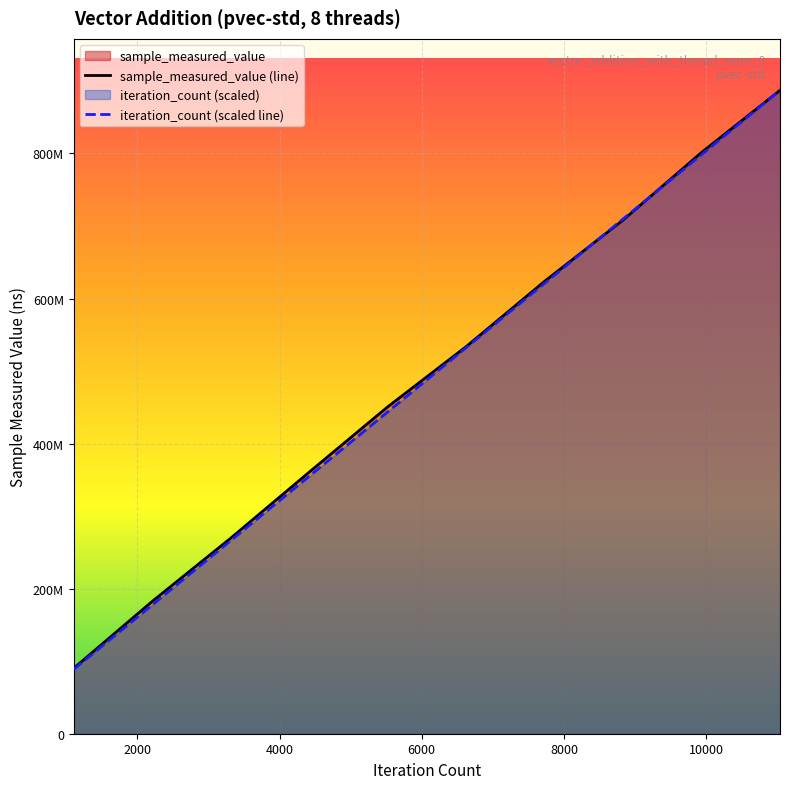

What is the difference between the sample_measured_value values at 11040 and 3312?

617555119.0